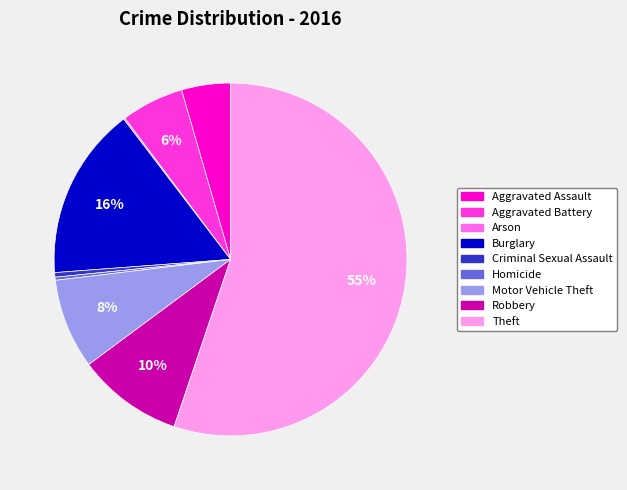

Which has a higher value, Burglary or Aggravated Battery?

Burglary